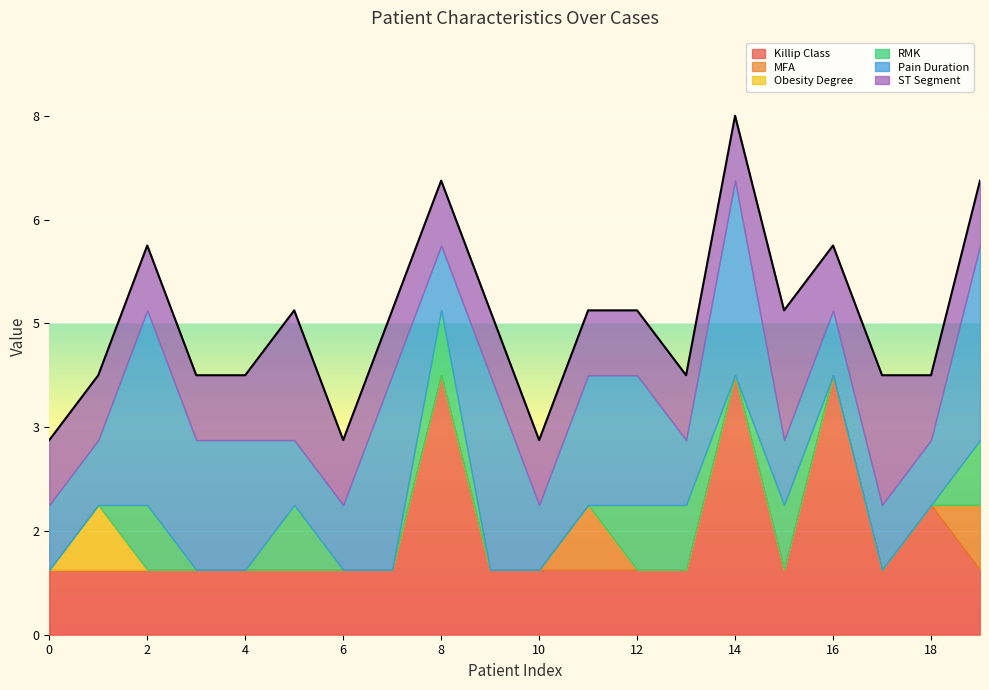

What is the total value across all series at 4?

4